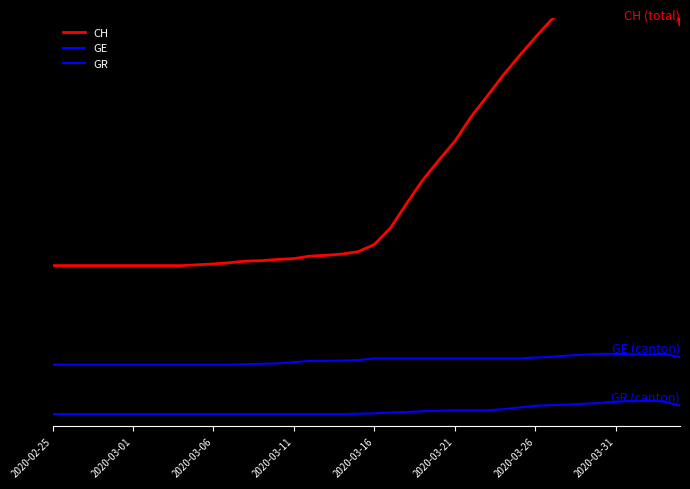

True or false: GR and GE cross at least once.

False